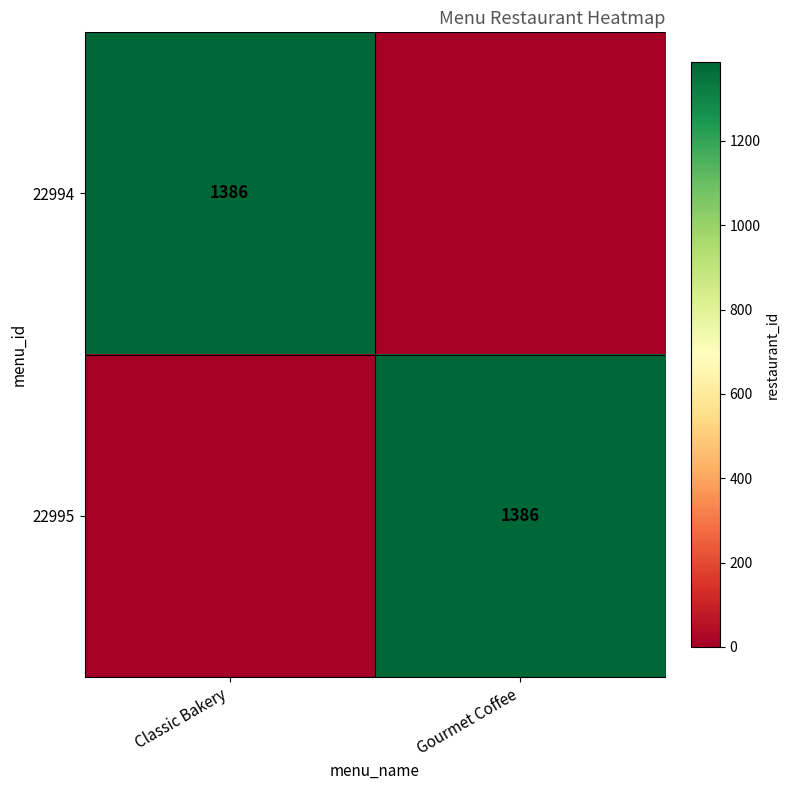

Is it true that 22994 equals 1386 at Classic Bakery?

True